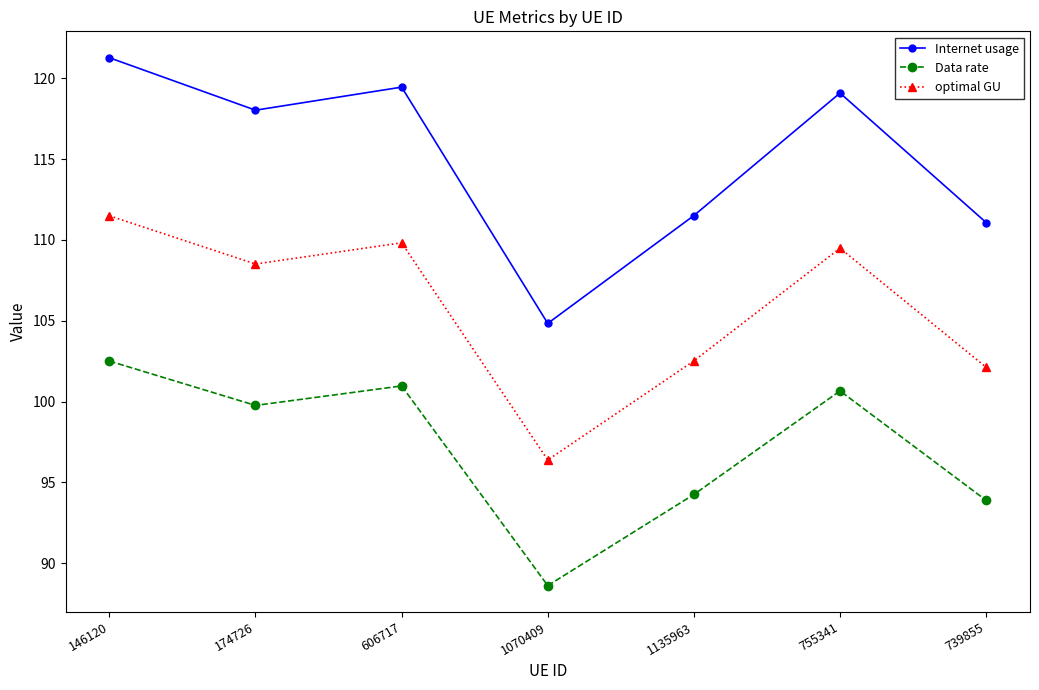

What position from the right is 1135963?

3